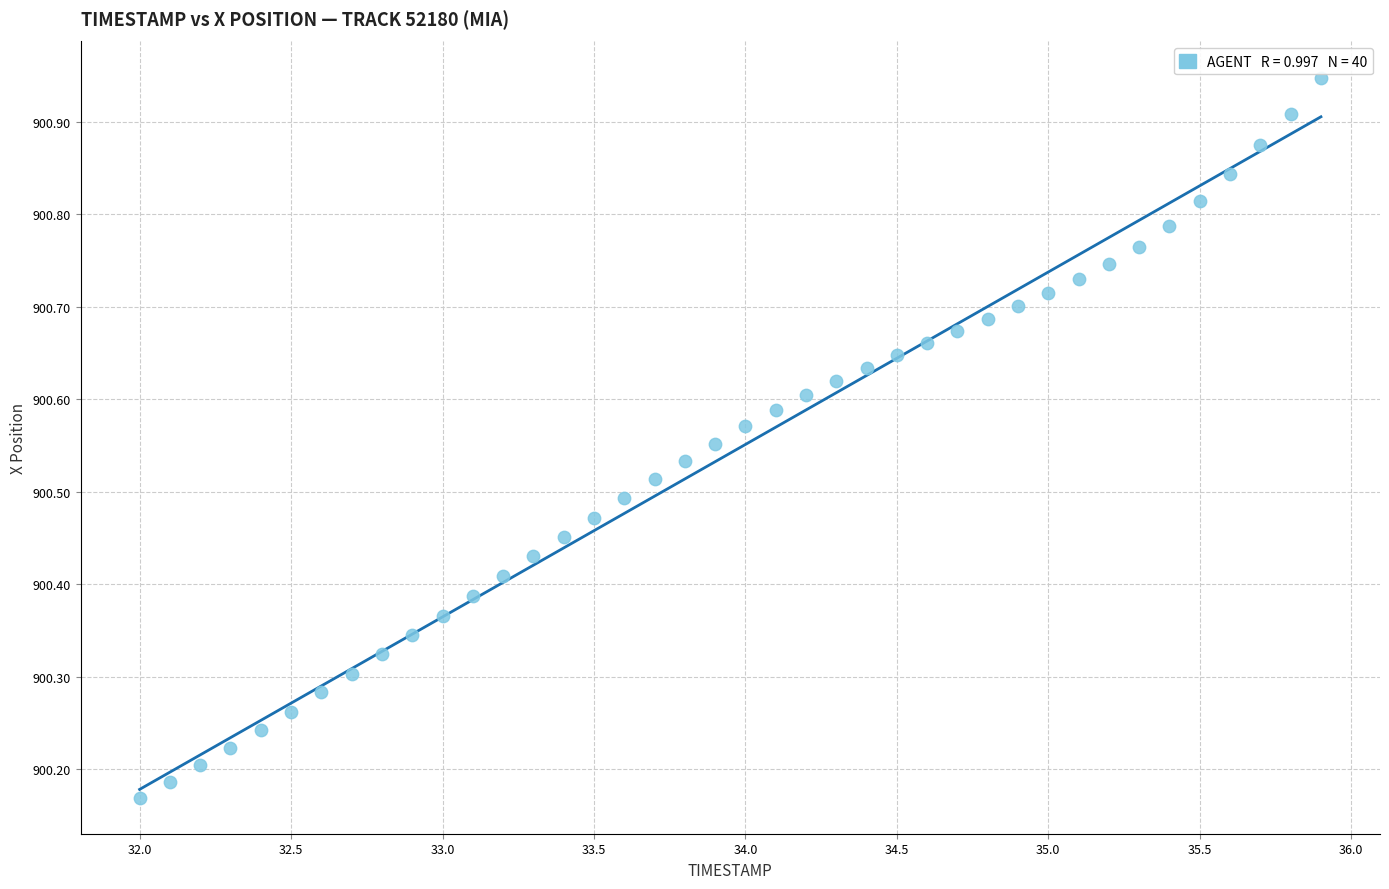

What is the range of X values (max minus min)?

3.9